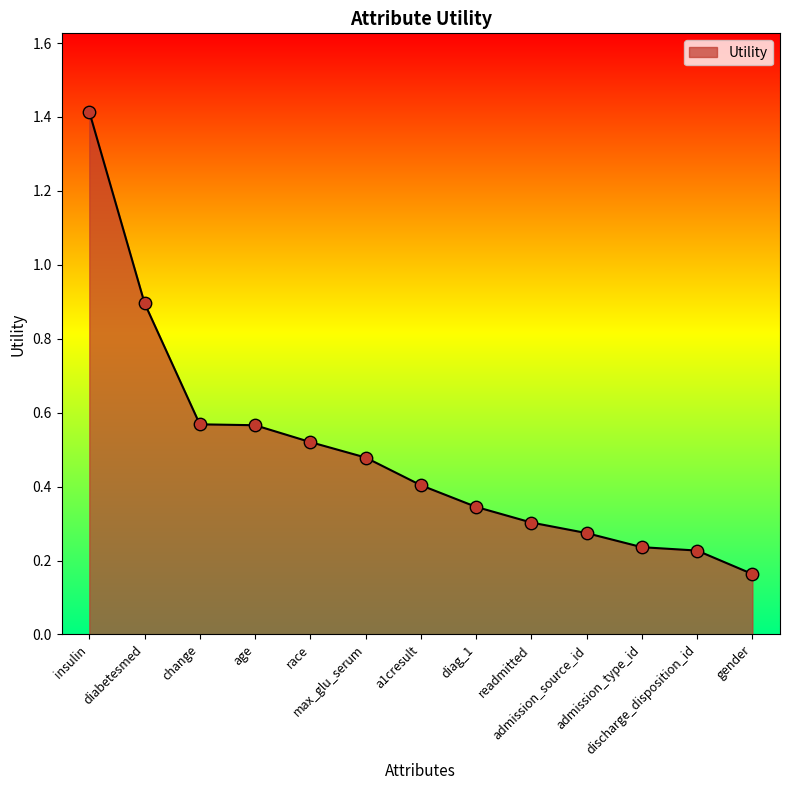

Which has a higher value, gender or diag_1?

diag_1